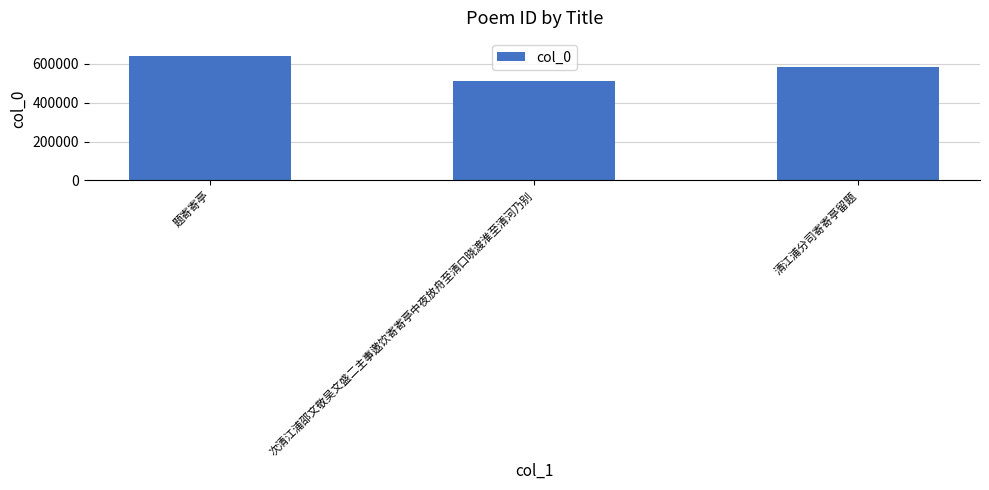

The value at 题寄寄亭 is 964647. True or false?

False